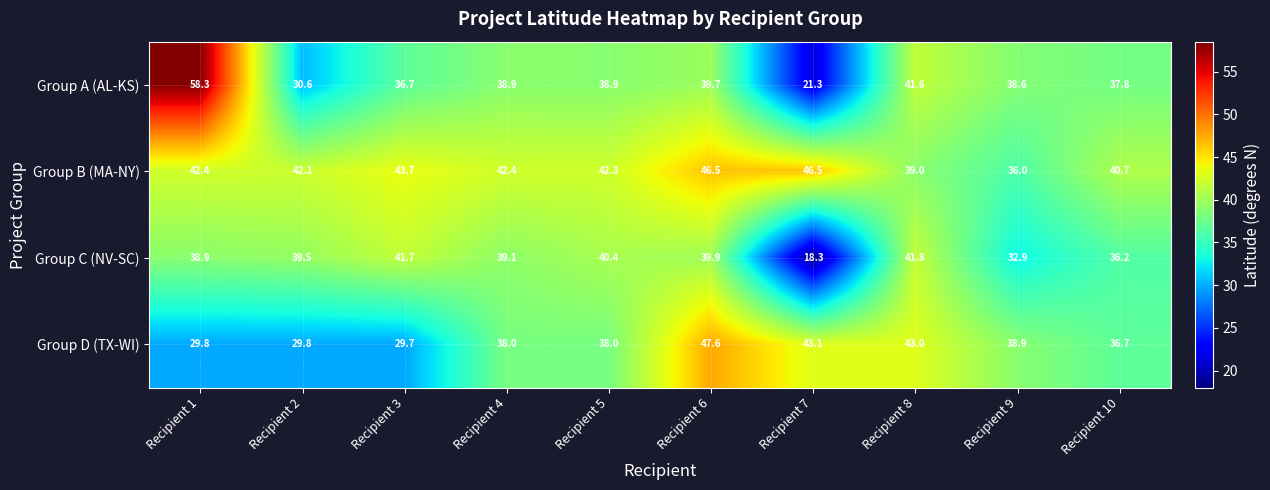

Which category has the highest value across all series?

Recipient 1